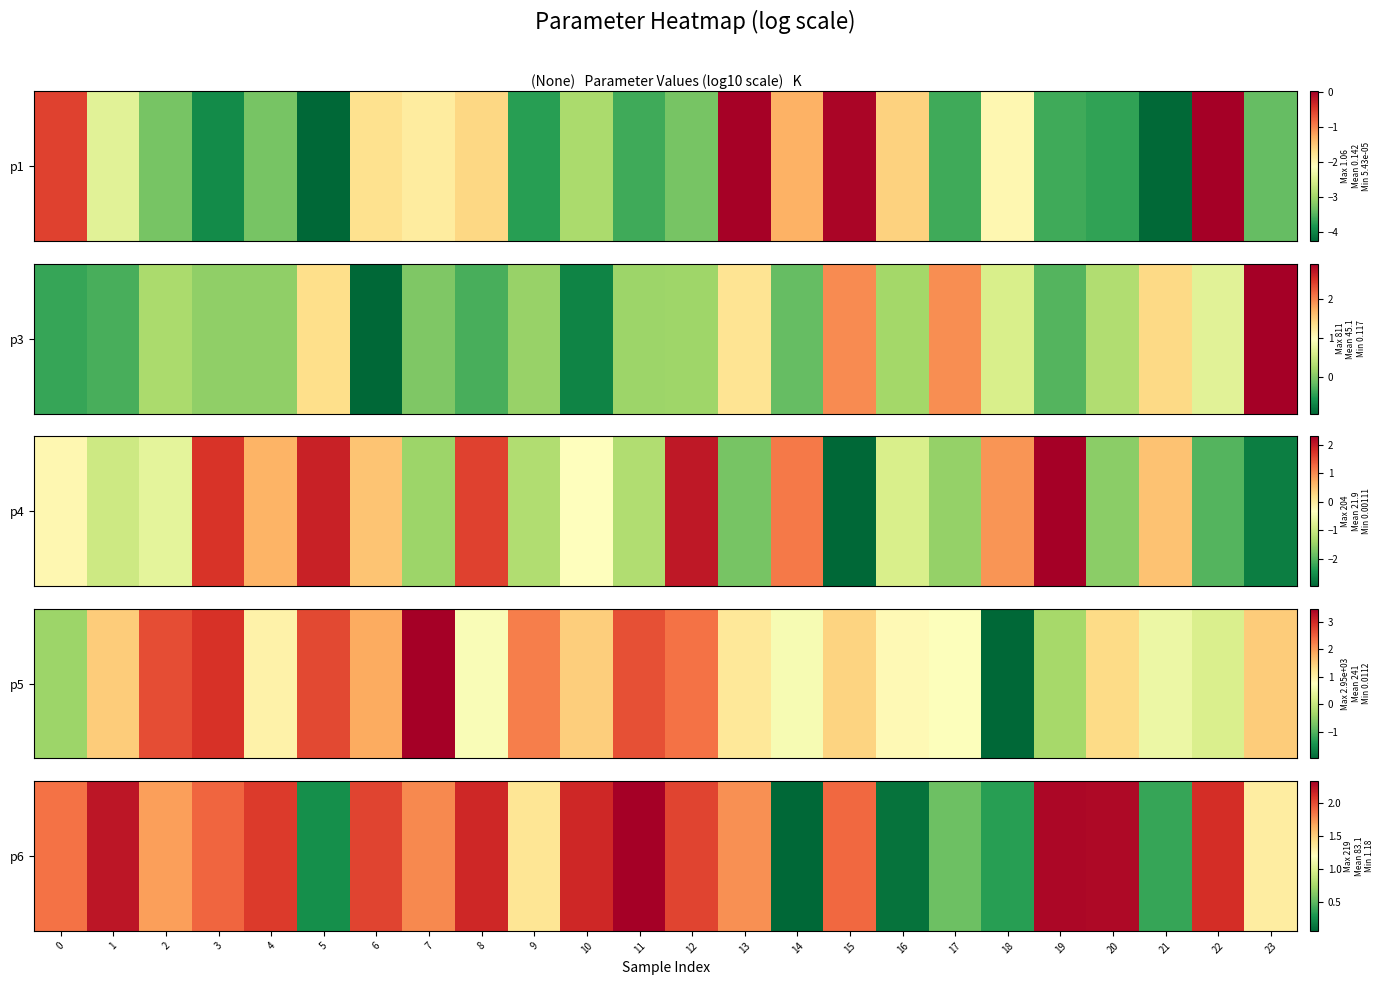

What is the change in value from 13 to 21?

-1.4